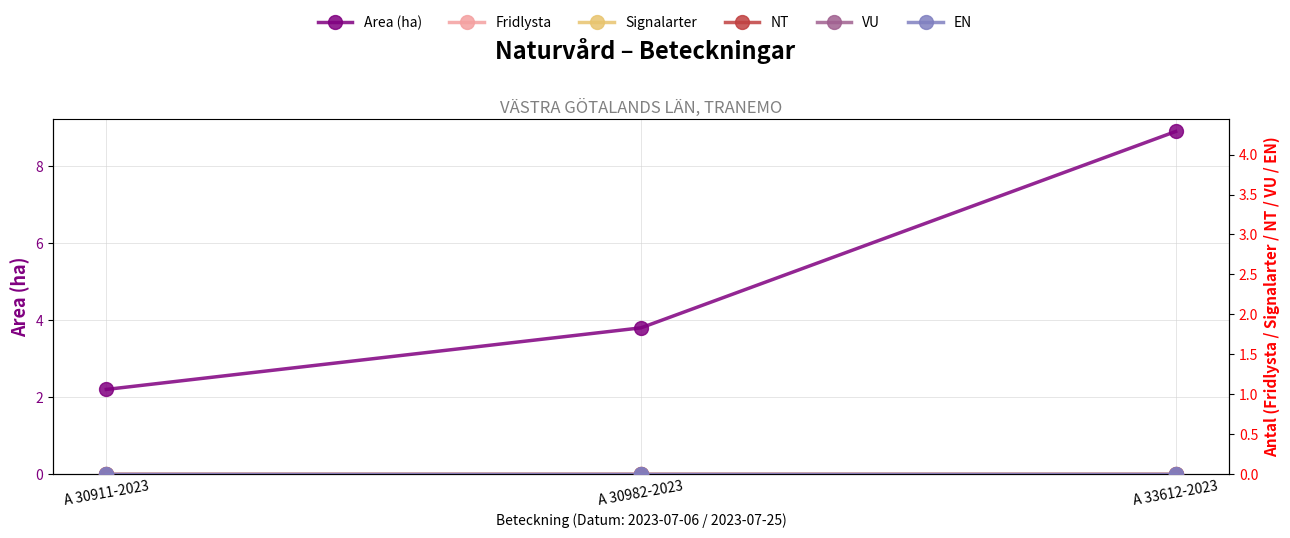

How many lines are shown in the chart?

6